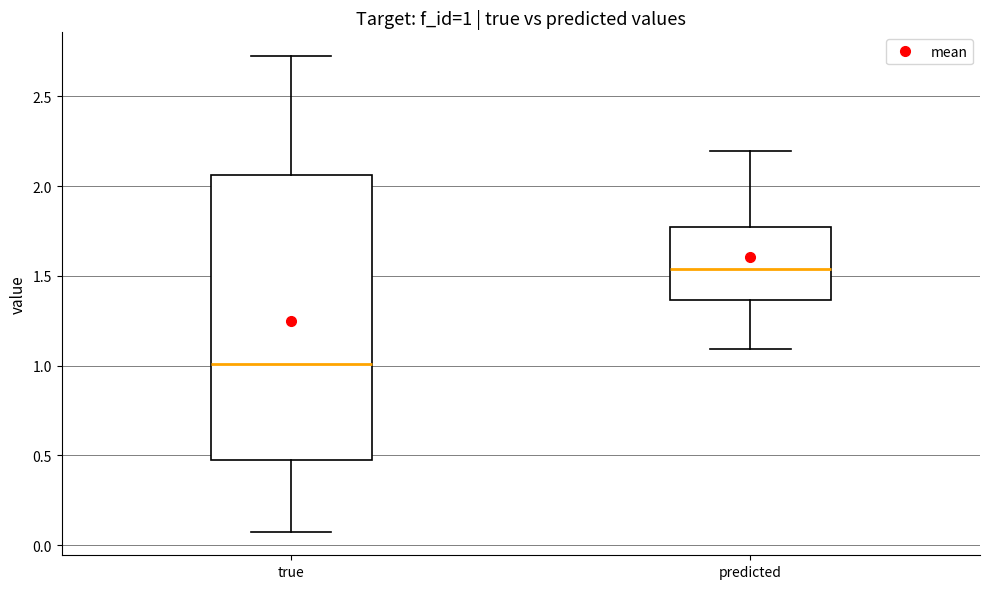

Which box's median line is the highest?

predicted